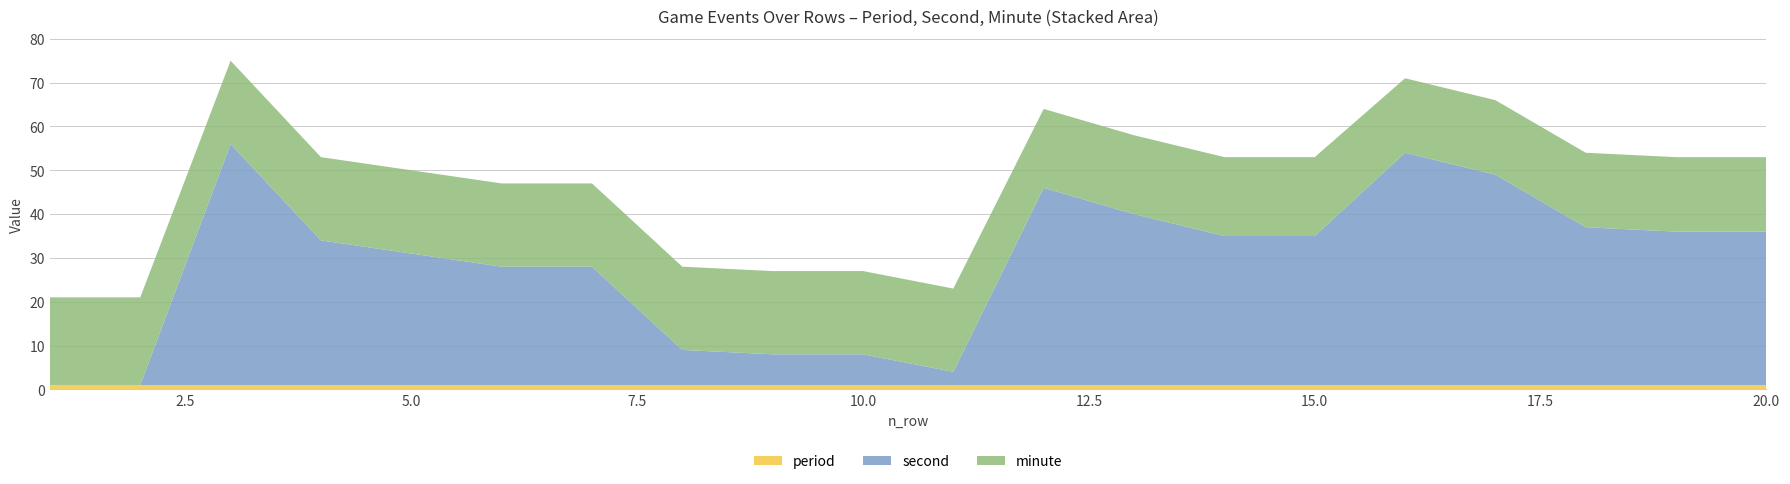

Reading left to right, what are all the values shown in this chart?

second: 0	0	55	33	30	27	27	8	7	7	3	45	39	34	34	53	48	36	35	35
minute: 20	20	19	19	19	19	19	19	19	19	19	18	18	18	18	17	17	17	17	17
period: 1	1	1	1	1	1	1	1	1	1	1	1	1	1	1	1	1	1	1	1